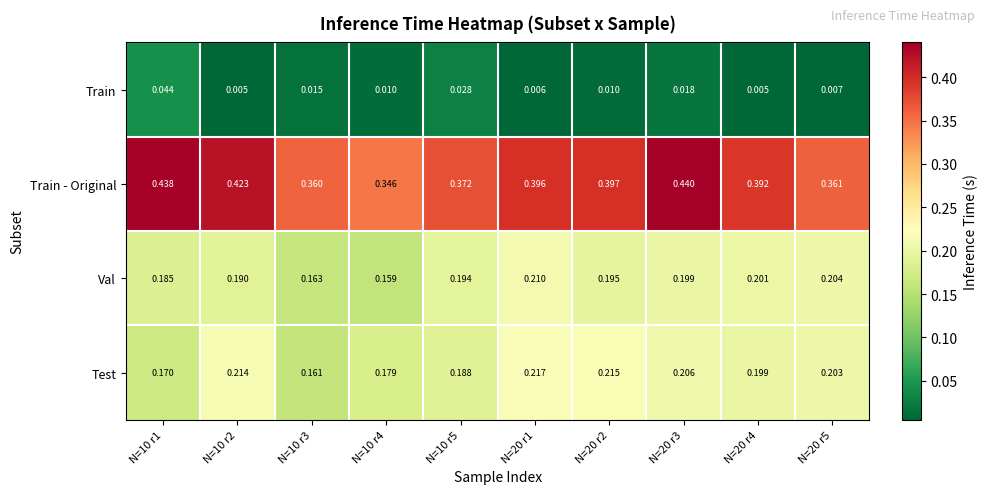

List the series in order of their peak value, lowest first.

Train, Val, Test, Train - Original